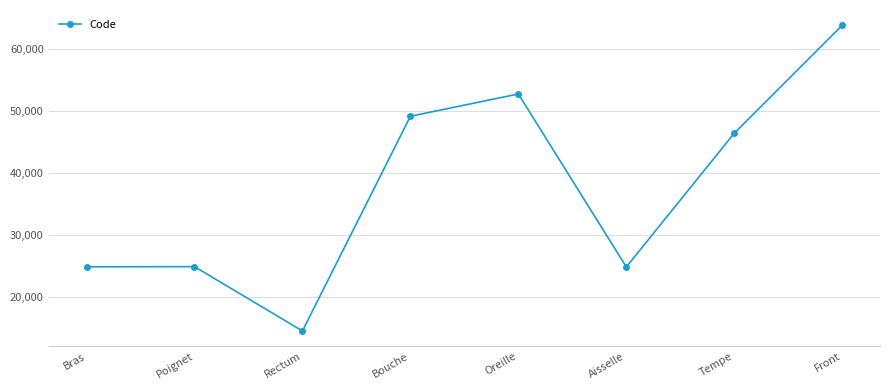

At which category does the chart reach its peak across all series?

Front